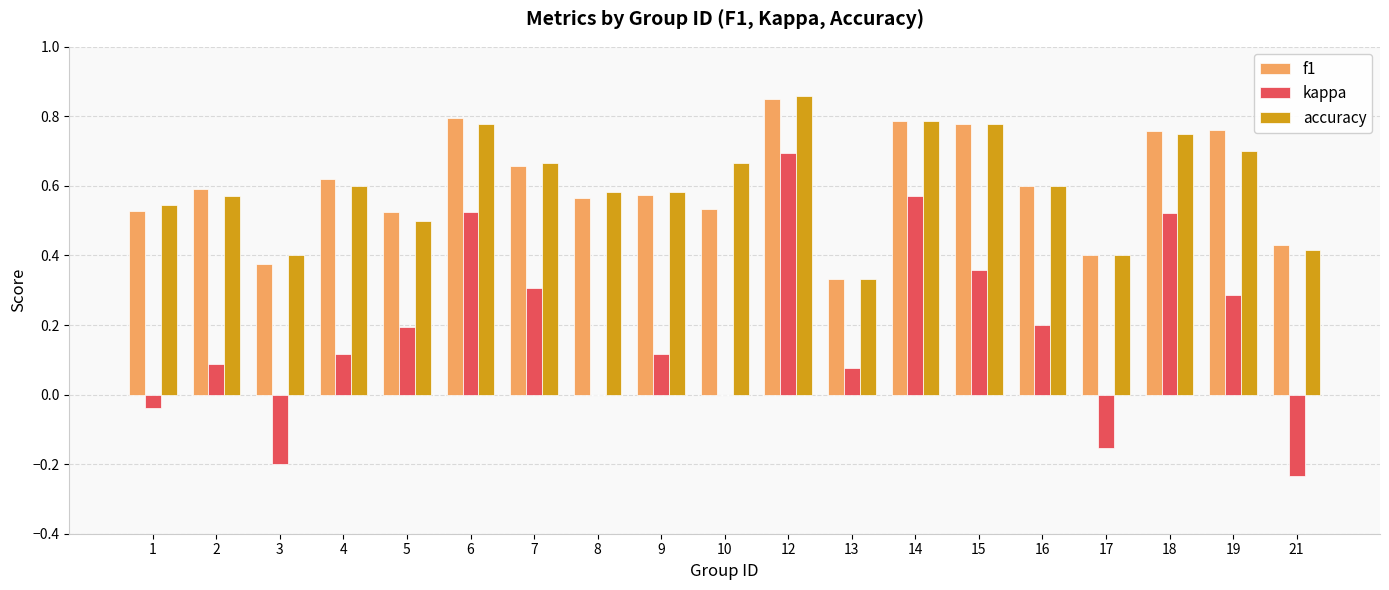

What is the total value across all series at 5?

1.2